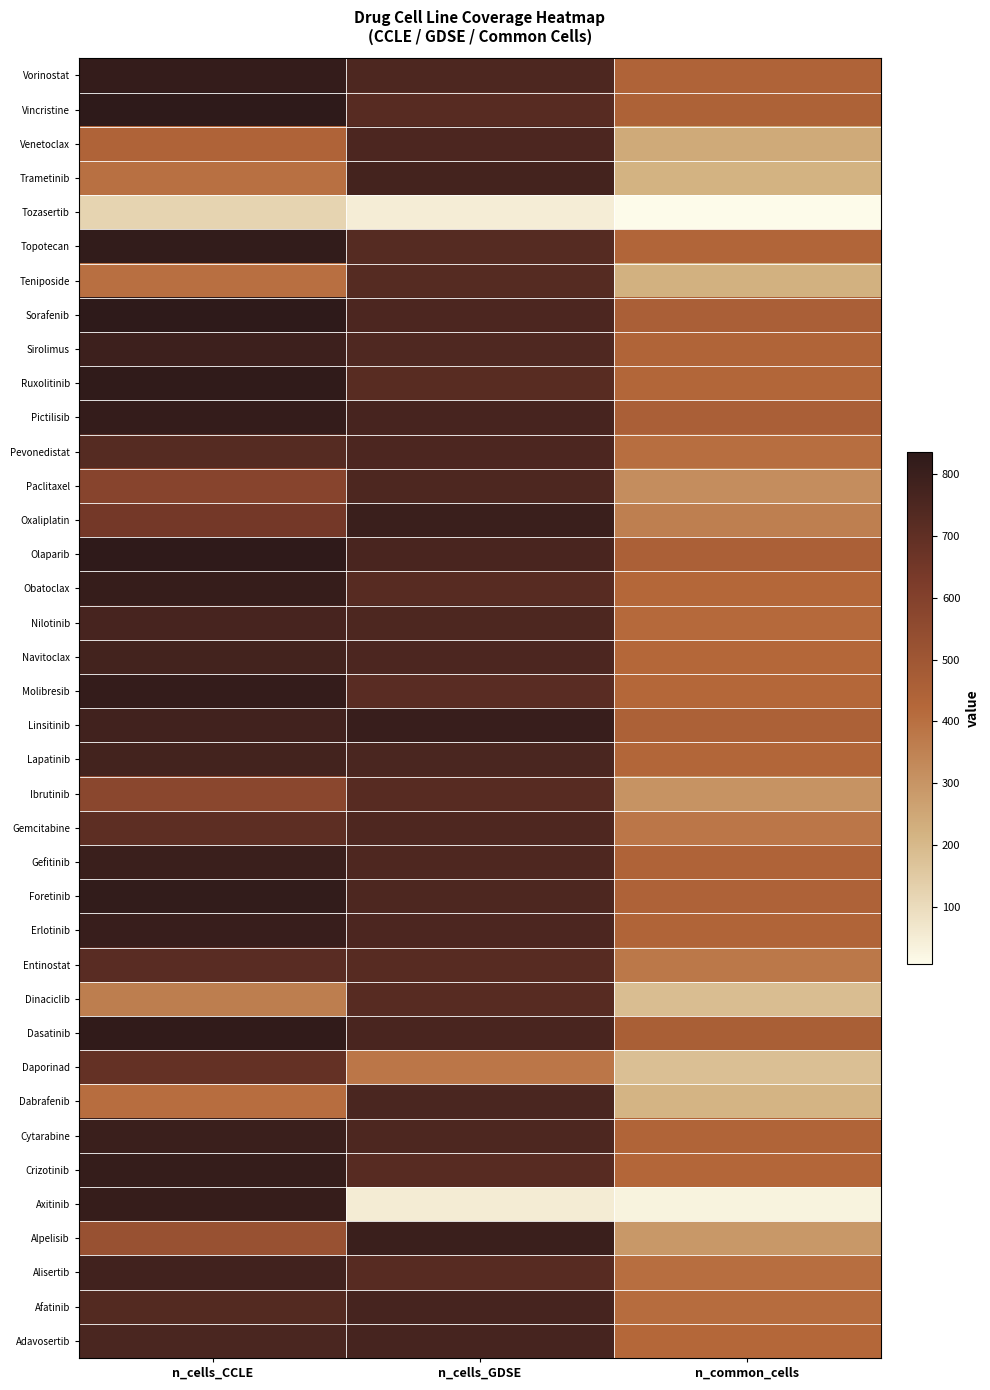

Reading right to left, what are all the values shown in this chart?

Vorinostat: n_common_cells=444	n_cells_GDSE=751	n_cells_CCLE=817
Vincristine: n_common_cells=448	n_cells_GDSE=725	n_cells_CCLE=835
Venetoclax: n_common_cells=243	n_cells_GDSE=754	n_cells_CCLE=444
Trametinib: n_common_cells=215	n_cells_GDSE=772	n_cells_CCLE=396
Tozasertib: n_common_cells=7	n_cells_GDSE=49	n_cells_CCLE=123
Topotecan: n_common_cells=432	n_cells_GDSE=728	n_cells_CCLE=822
Teniposide: n_common_cells=221	n_cells_GDSE=728	n_cells_CCLE=402
Sorafenib: n_common_cells=458	n_cells_GDSE=755	n_cells_CCLE=836
Sirolimus: n_common_cells=435	n_cells_GDSE=745	n_cells_CCLE=791
Ruxolitinib: n_common_cells=431	n_cells_GDSE=722	n_cells_CCLE=827
Pictilisib: n_common_cells=458	n_cells_GDSE=766	n_cells_CCLE=817
Pevonedistat: n_common_cells=405	n_cells_GDSE=752	n_cells_CCLE=728
Paclitaxel: n_common_cells=319	n_cells_GDSE=751	n_cells_CCLE=585
Oxaliplatin: n_common_cells=357	n_cells_GDSE=803	n_cells_CCLE=645
Olaparib: n_common_cells=456	n_cells_GDSE=761	n_cells_CCLE=831
Obatoclax: n_common_cells=424	n_cells_GDSE=725	n_cells_CCLE=812
Nilotinib: n_common_cells=417	n_cells_GDSE=750	n_cells_CCLE=766
Navitoclax: n_common_cells=424	n_cells_GDSE=754	n_cells_CCLE=777
Molibresib: n_common_cells=424	n_cells_GDSE=718	n_cells_CCLE=818
Linsitinib: n_common_cells=451	n_cells_GDSE=805	n_cells_CCLE=782
Lapatinib: n_common_cells=431	n_cells_GDSE=756	n_cells_CCLE=777
Ibrutinib: n_common_cells=302	n_cells_GDSE=725	n_cells_CCLE=572
Gemcitabine: n_common_cells=380	n_cells_GDSE=746	n_cells_CCLE=709
Gefitinib: n_common_cells=442	n_cells_GDSE=746	n_cells_CCLE=802
Foretinib: n_common_cells=446	n_cells_GDSE=749	n_cells_CCLE=820
Erlotinib: n_common_cells=435	n_cells_GDSE=752	n_cells_CCLE=806
Entinostat: n_common_cells=377	n_cells_GDSE=725	n_cells_CCLE=719
Dinaciclib: n_common_cells=186	n_cells_GDSE=725	n_cells_CCLE=360
Dasatinib: n_common_cells=461	n_cells_GDSE=760	n_cells_CCLE=826
Daporinad: n_common_cells=181	n_cells_GDSE=382	n_cells_CCLE=688
Dabrafenib: n_common_cells=212	n_cells_GDSE=756	n_cells_CCLE=406
Cytarabine: n_common_cells=436	n_cells_GDSE=750	n_cells_CCLE=803
Crizotinib: n_common_cells=426	n_cells_GDSE=724	n_cells_CCLE=814
Axitinib: n_common_cells=30	n_cells_GDSE=50	n_cells_CCLE=813
Alpelisib: n_common_cells=291	n_cells_GDSE=801	n_cells_CCLE=523
Alisertib: n_common_cells=403	n_cells_GDSE=723	n_cells_CCLE=783
Afatinib: n_common_cells=409	n_cells_GDSE=771	n_cells_CCLE=733
Adavosertib: n_common_cells=424	n_cells_GDSE=770	n_cells_CCLE=758